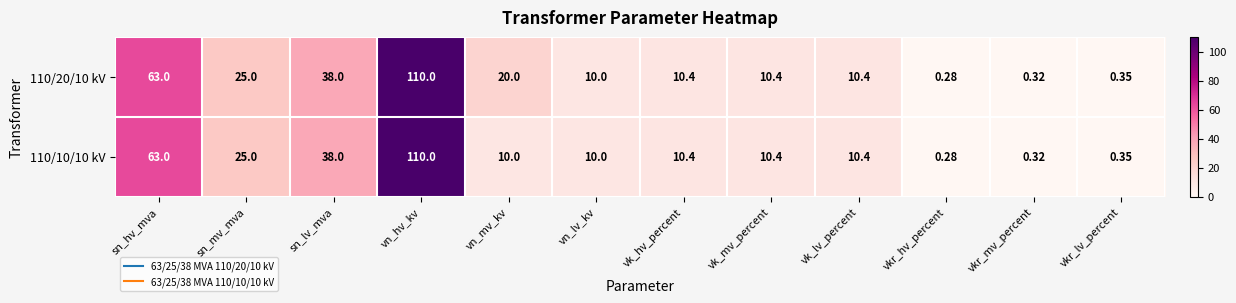

Is the value of 110/20/10 kV at vk_lv_percent greater than the value of 110/10/10 kV at vn_mv_kv?

Yes